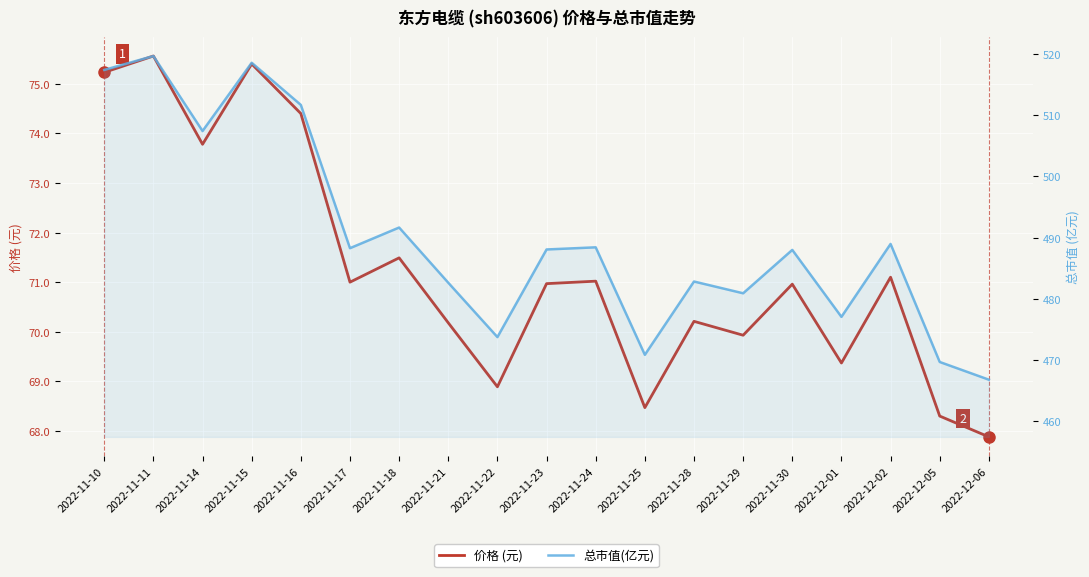

In 价格 (元), how many points are higher than both neighbors (excluding endpoints)?

7